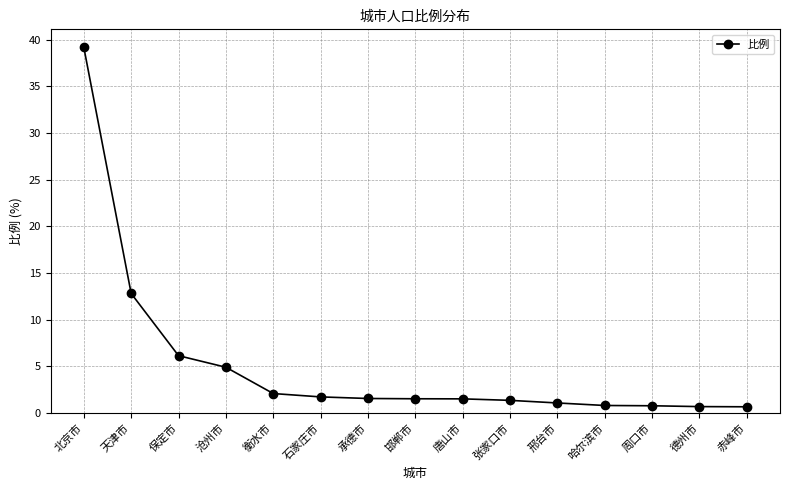

What is the label of the 13th point from the right?

保定市